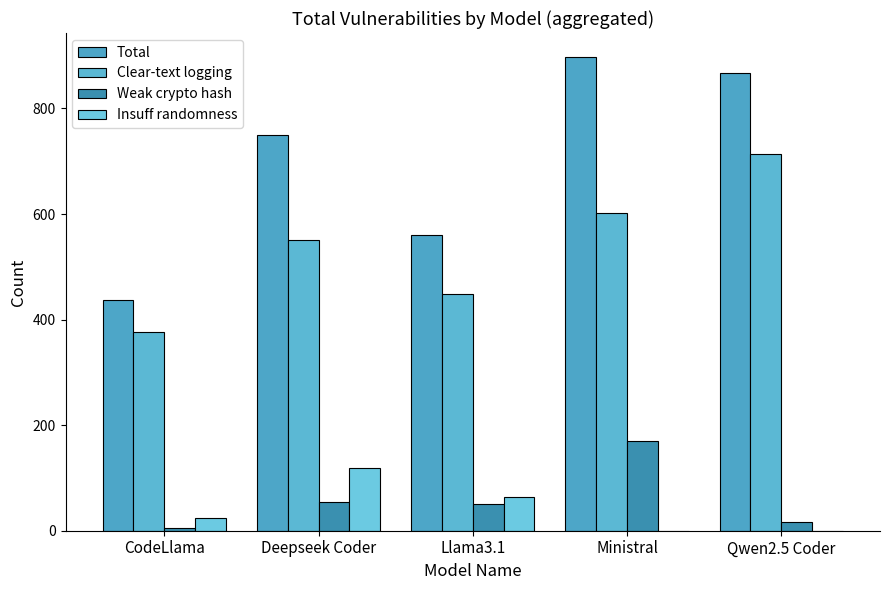

True or false: Insuff randomness has a value of 25 at CodeLlama.

True